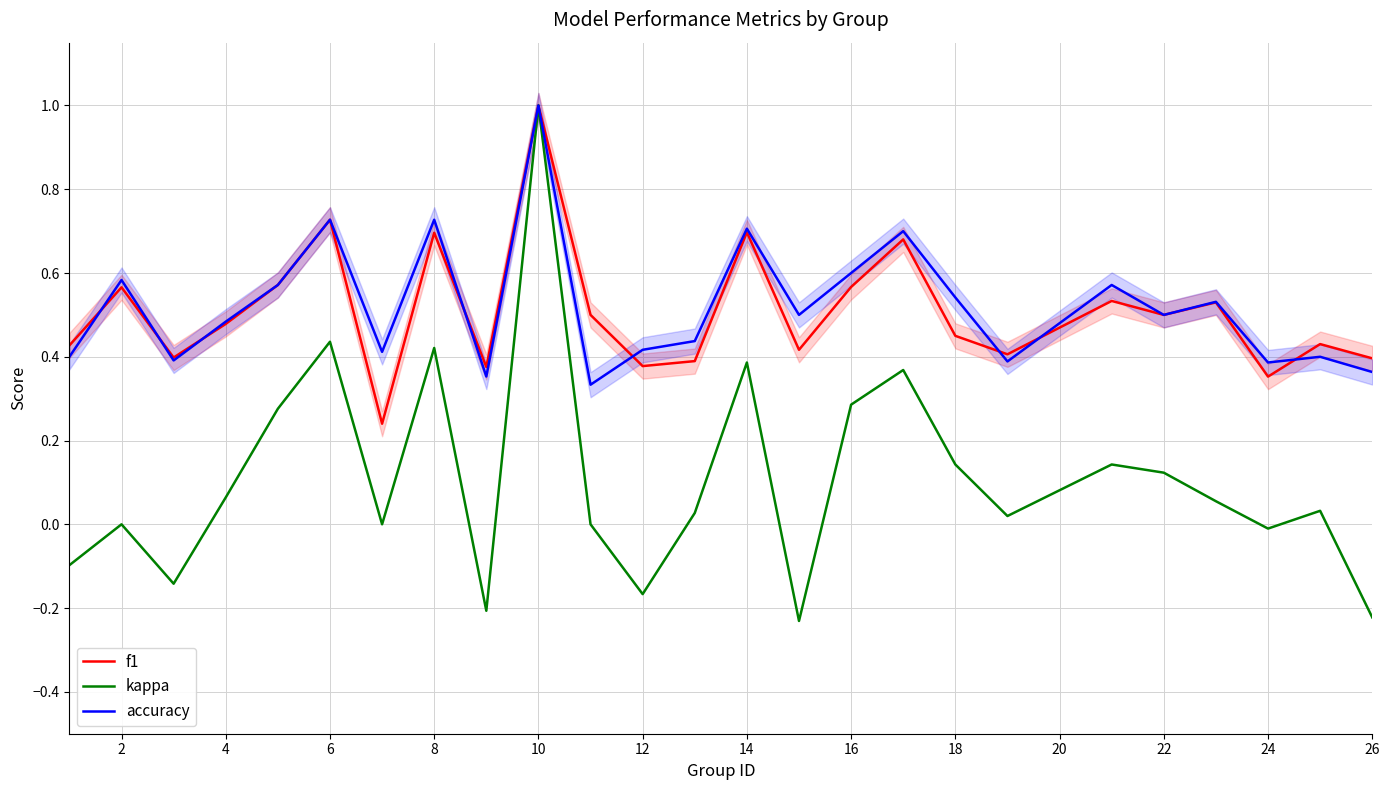

Which category has the highest value in the accuracy series?

10